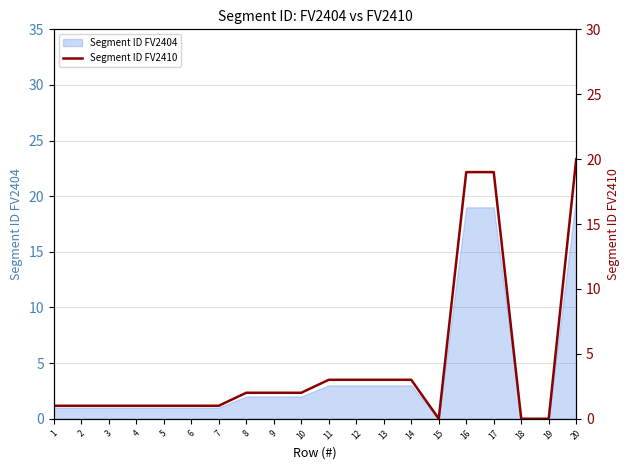

How many lines are shown in the chart?

1